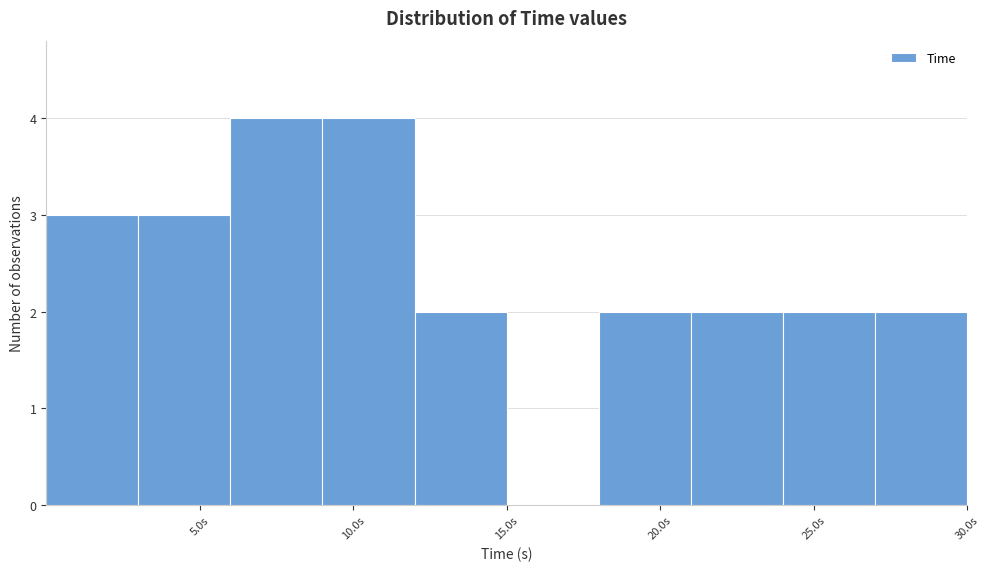

How tall is the bar that spans 21 to 24 on the x-axis? Neither the bar edges nor the heights are printed on the chart, so give them approximately, as read against the axes.

2